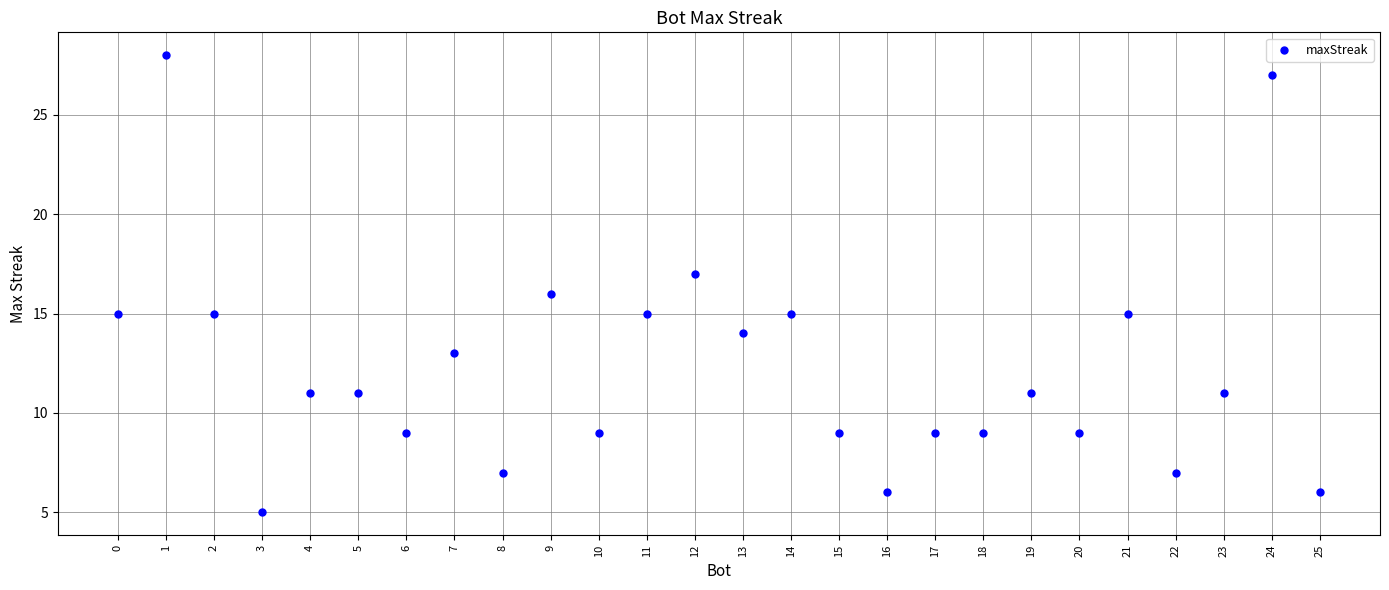

What is the range of X values (max minus min)?

25